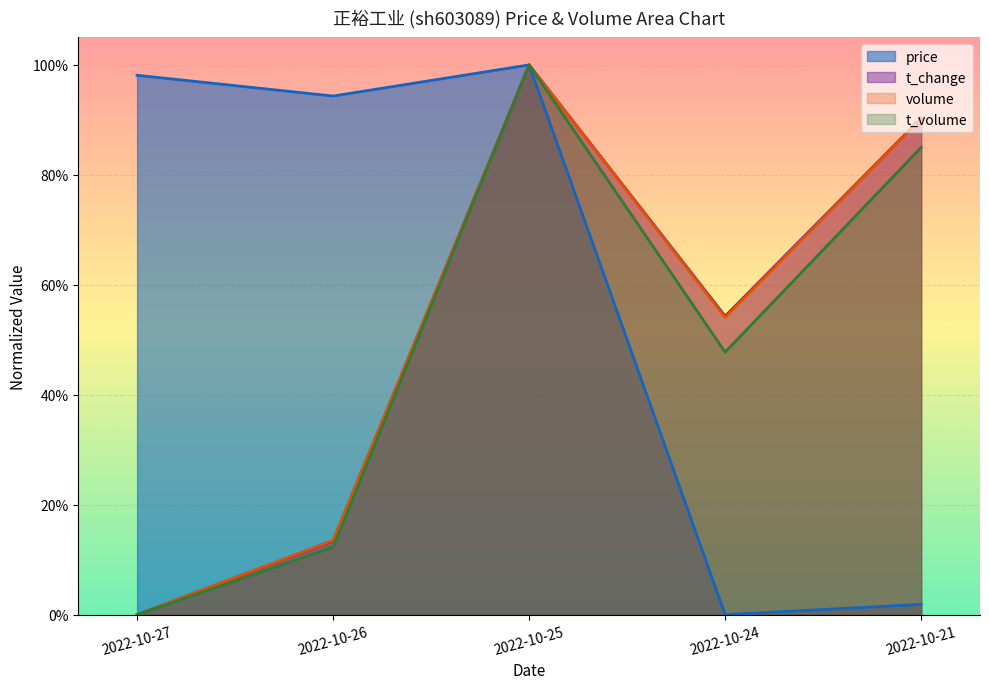

Does the chart display data point markers on the line(s)?

No